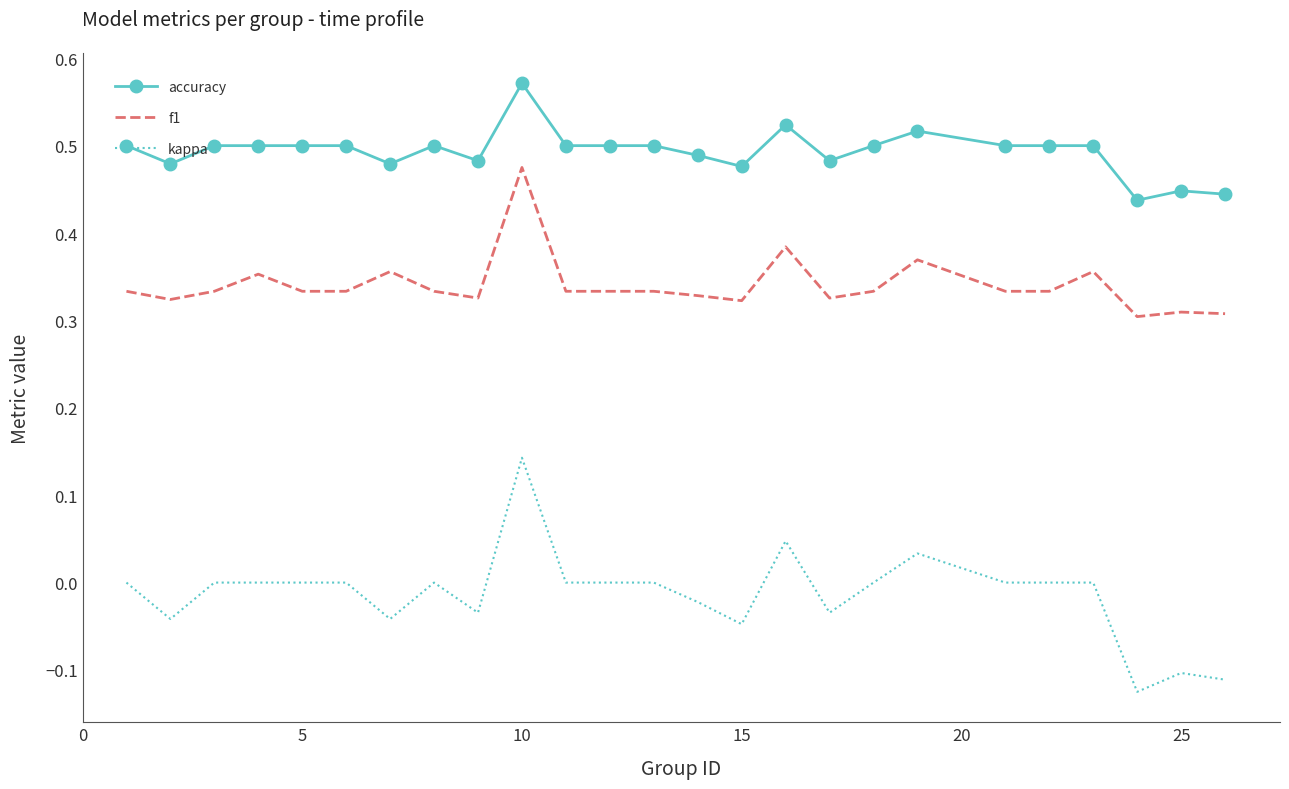

Rank the series by their average value, from highest to lowest.

accuracy, f1, kappa